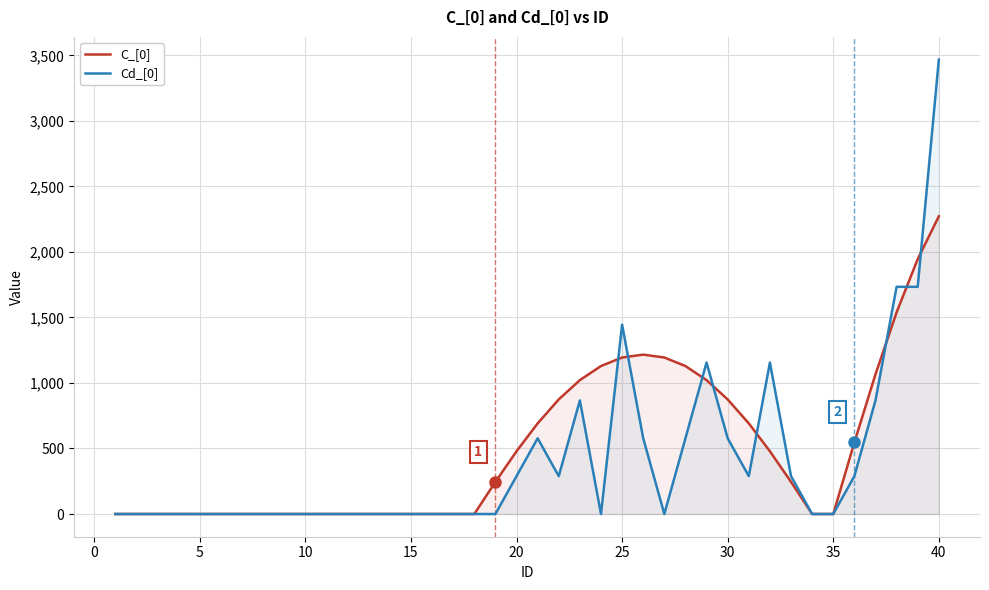

Rank the series by their maximum value, from highest to lowest.

Cd_[0], C_[0]